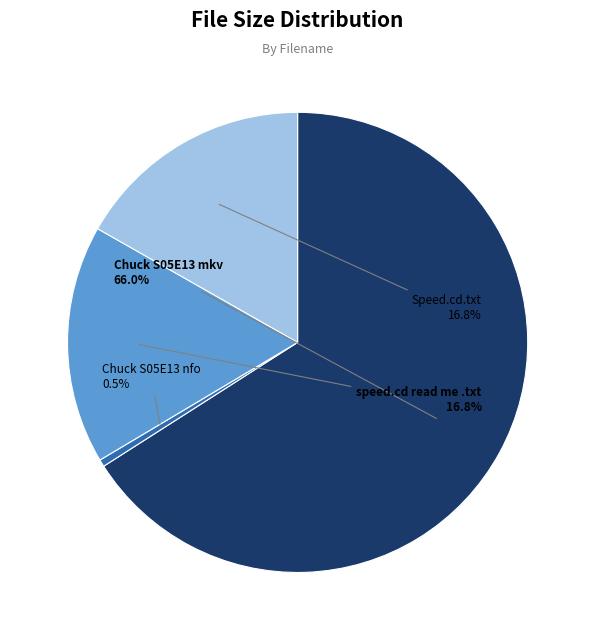

Does any single category account for the majority?

Yes